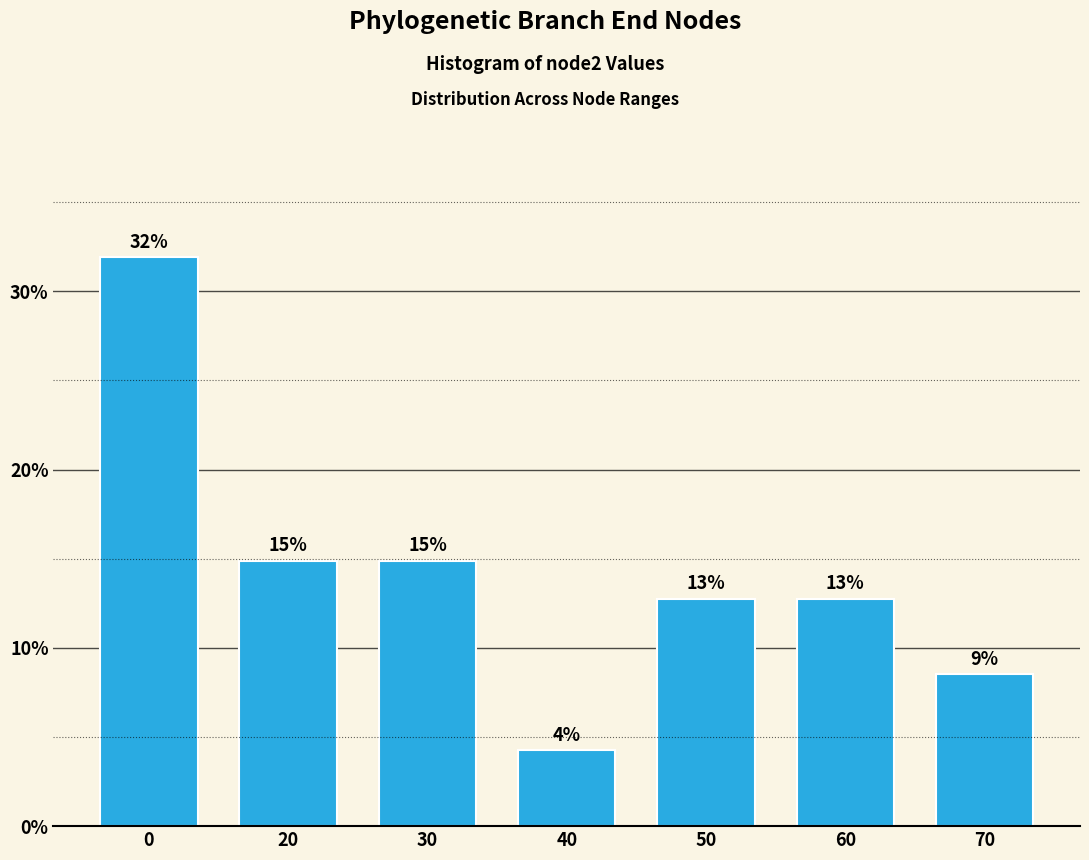

How many bars are there in total?

7